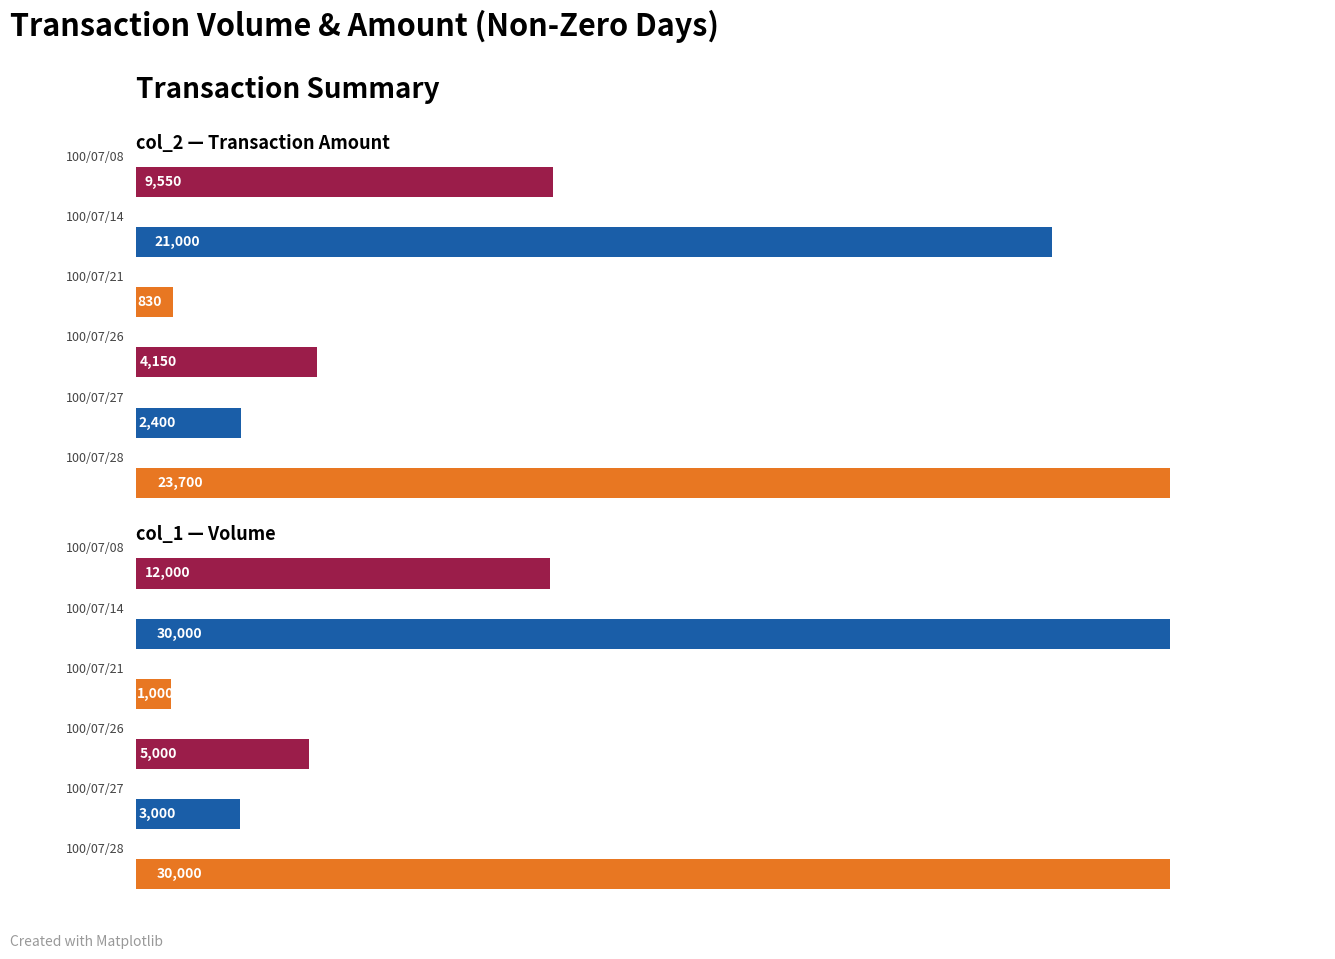

What is the approximate value of col_1 (Volume) at 100/07/27, to the nearest 100?

3000